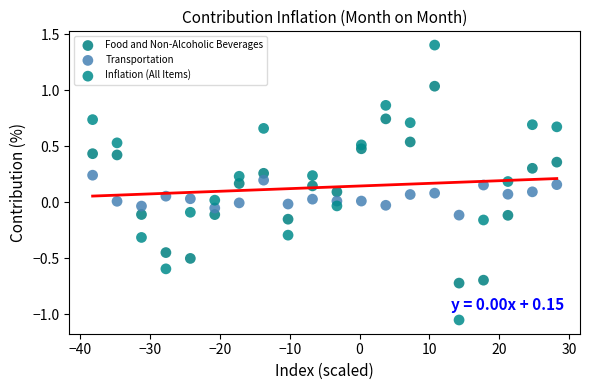

Which series has the widest spread of Y values?

Inflation (All Items)